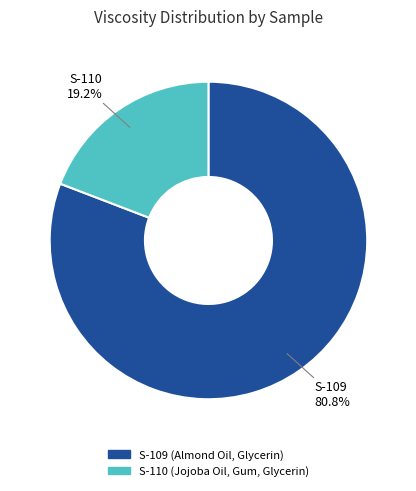

Is it true that S-109 is 81% of the pie?

True